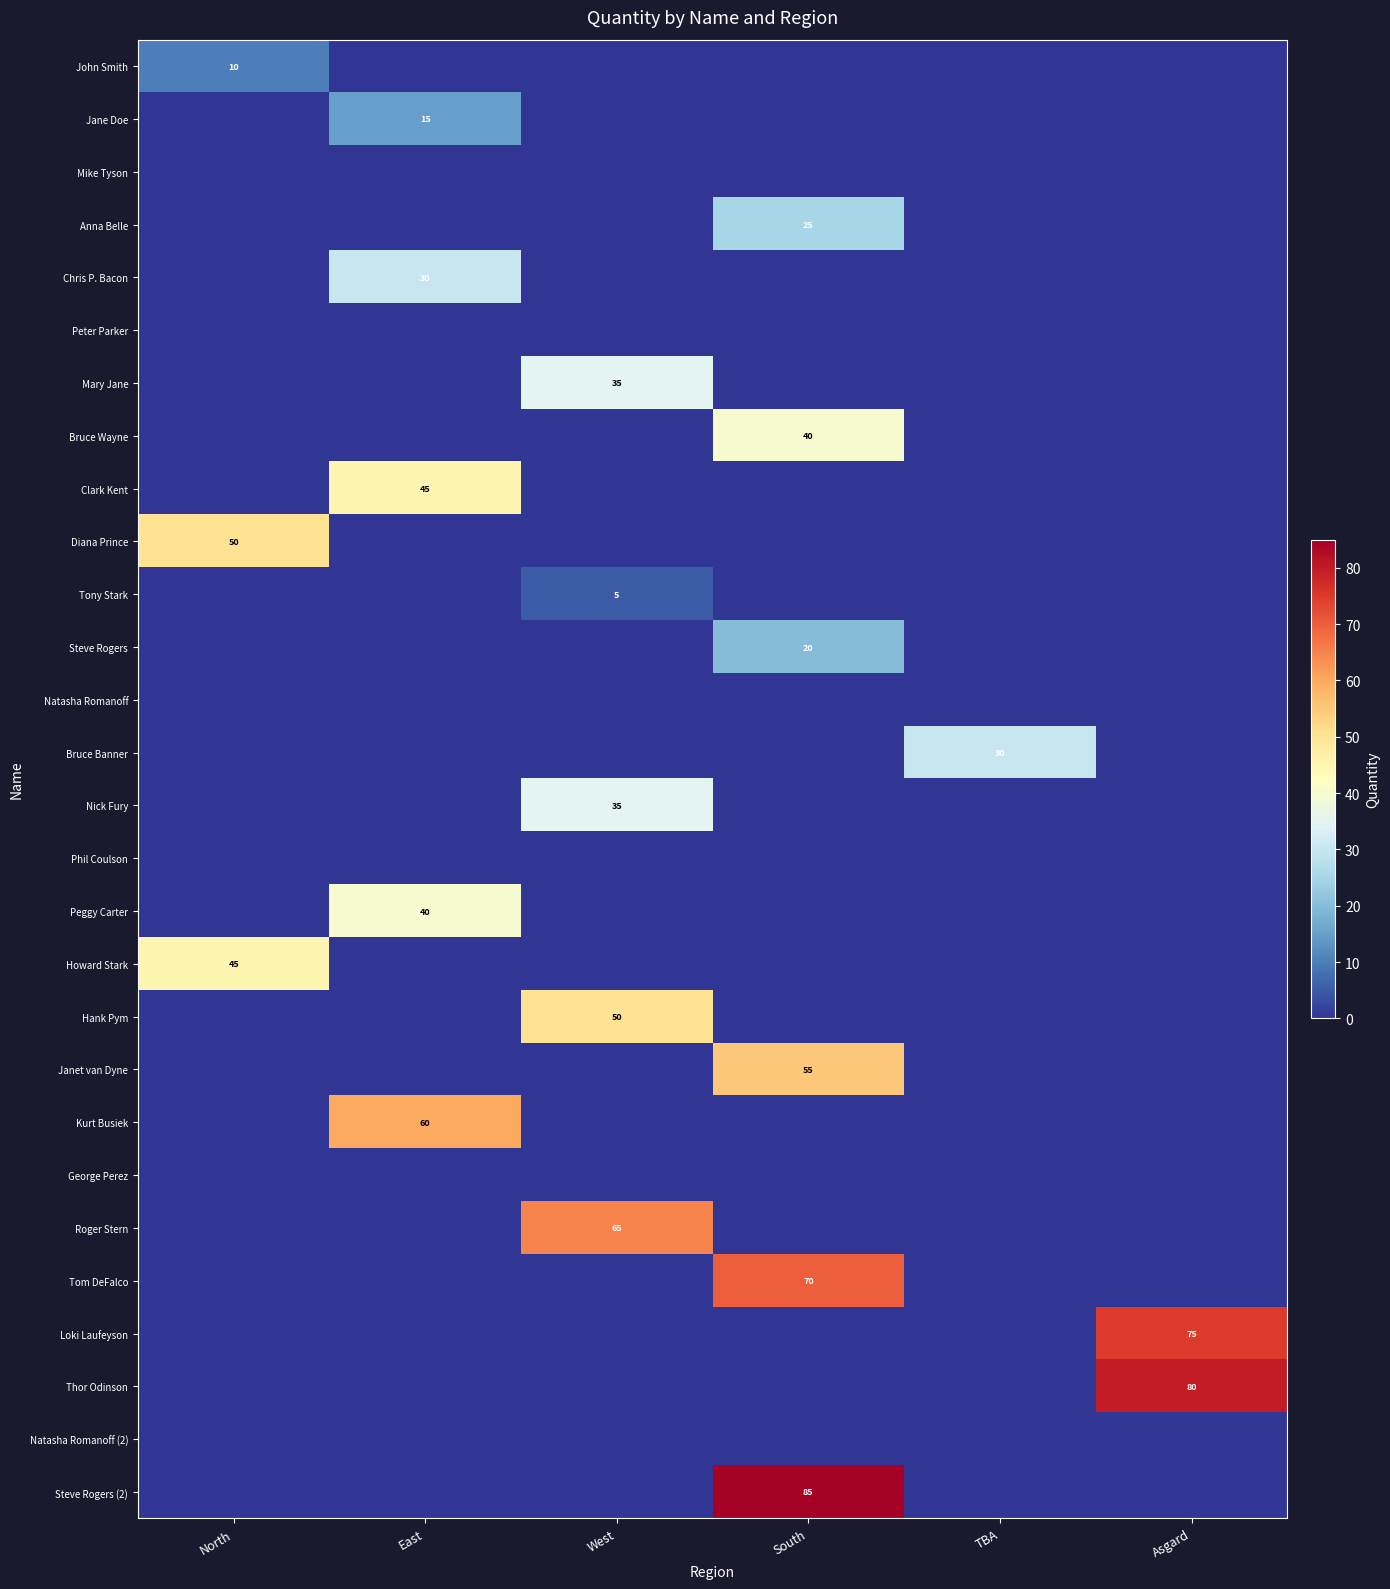

Which has a higher value, South or East?

South